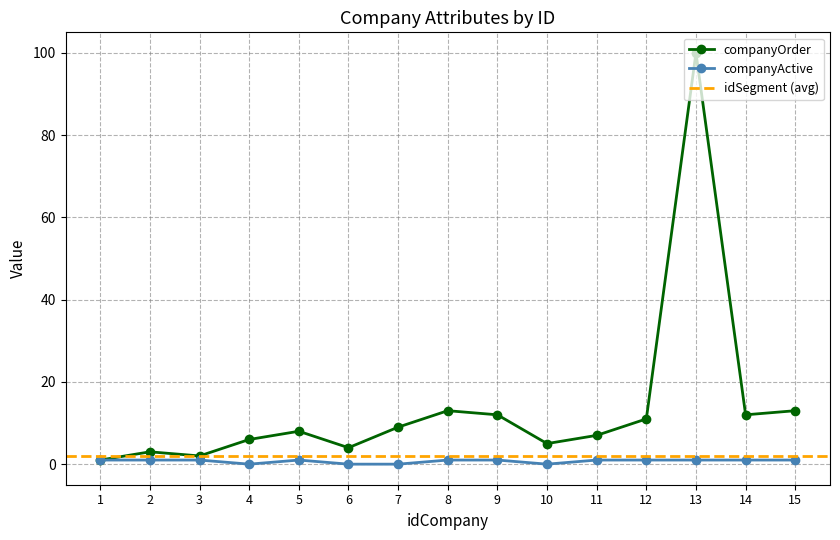

What is the highest value of the companyOrder series?

100